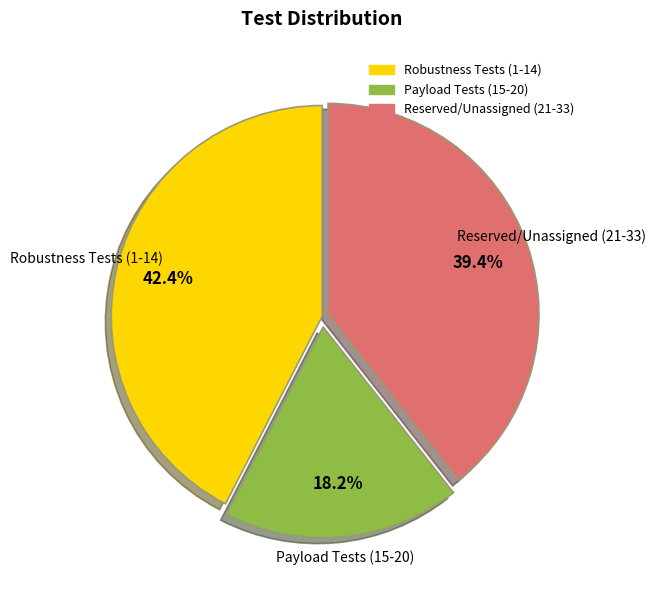

Is there any slice that represents more than half of the pie?

No